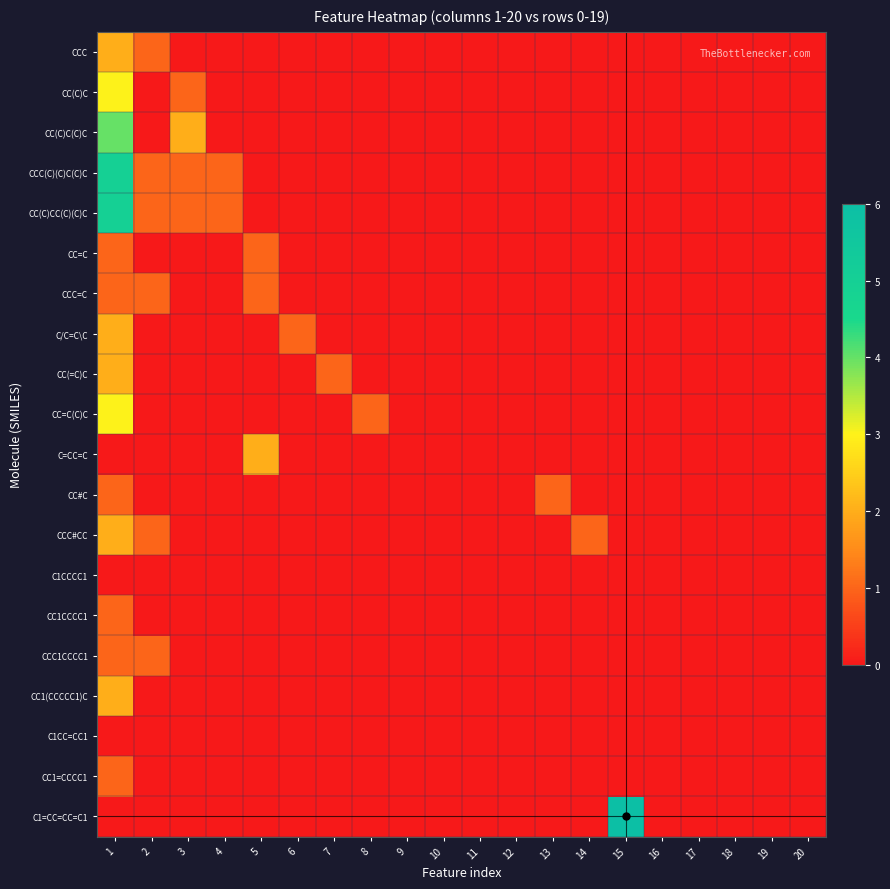

List the series in order of their peak value, highest first.

C1=CC=CC=C1, CCC(C)(C)C(C)C, CC(C)CC(C)(C)C, CC(C)C(C)C, CC(C)C, CC=C(C)C, CCC, C/C=C\C, CC(=C)C, C=CC=C, CCC#CC, CC1(CCCCC1)C, CC=C, CCC=C, CC#C, CC1CCCC1, CCC1CCCC1, CC1=CCCC1, C1CCCC1, C1CC=CC1